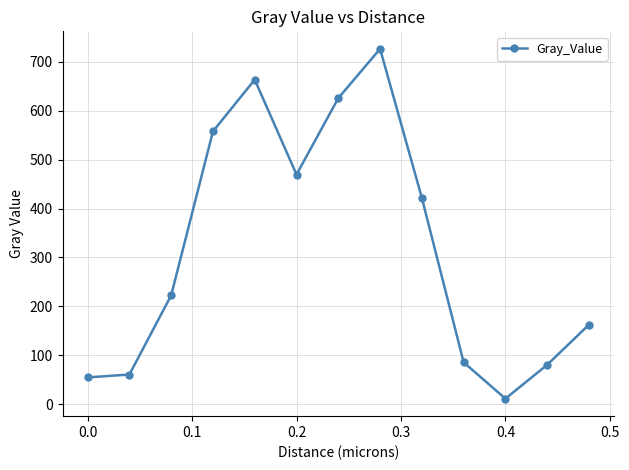

What is the value of the 12th point from the left?

80.5